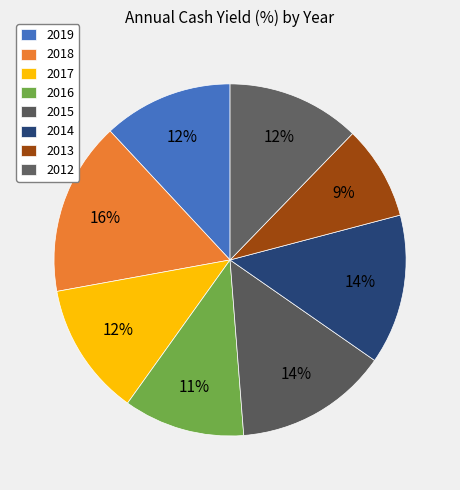

What percentage is NOT represented by 2018?

84.1%